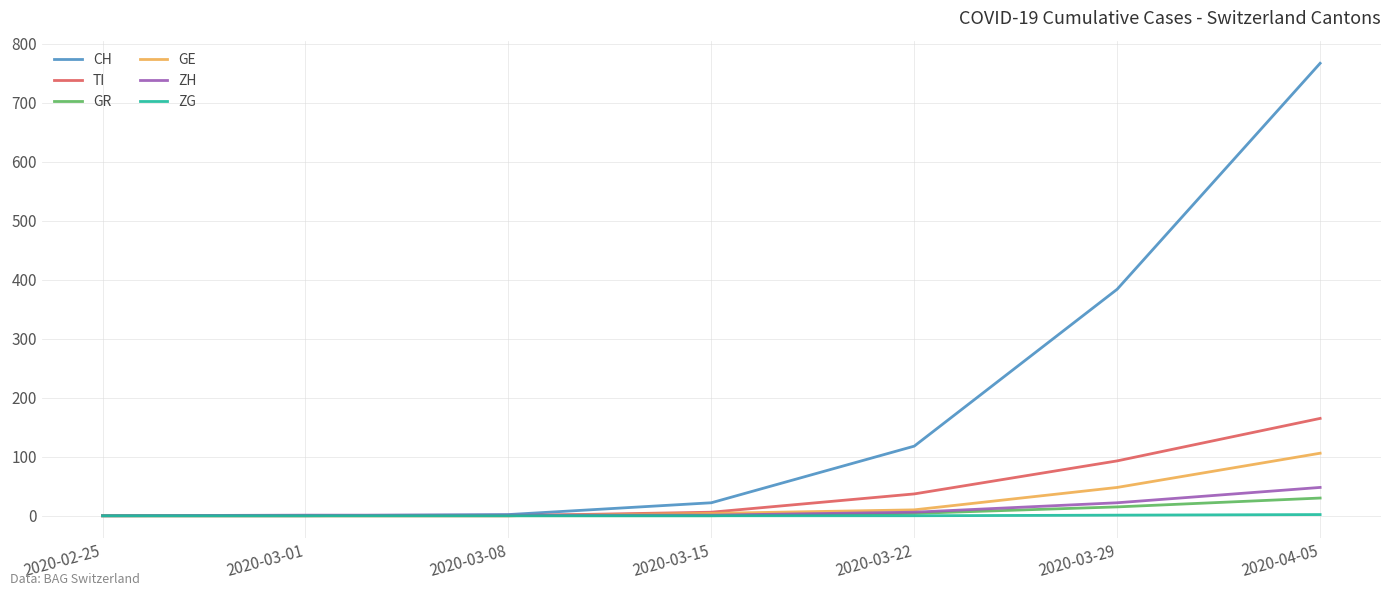

What is the sum of the GR values at 2020-04-05 and 2020-03-29?

45